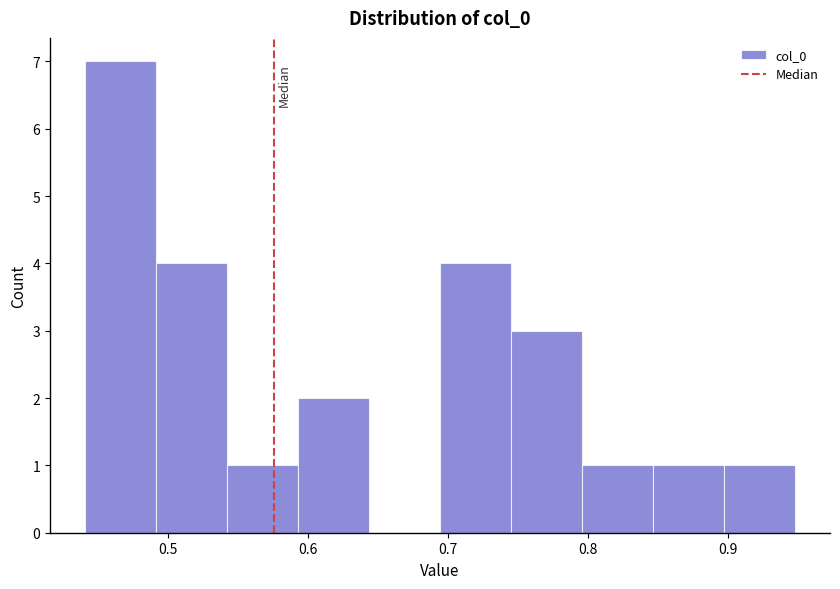

Reading left to right, list every bar in this chart as the range it spans on the x-axis followed by its height. Neither the bar edges nor the heights are printed on the chart, so give them approximately, as read against the axes.

0.44 to 0.49: 7
0.49 to 0.54: 4
0.54 to 0.59: 1
0.59 to 0.64: 2
0.64 to 0.69: 0
0.69 to 0.74: 4
0.74 to 0.80: 3
0.80 to 0.85: 1
0.85 to 0.90: 1
0.90 to 0.95: 1